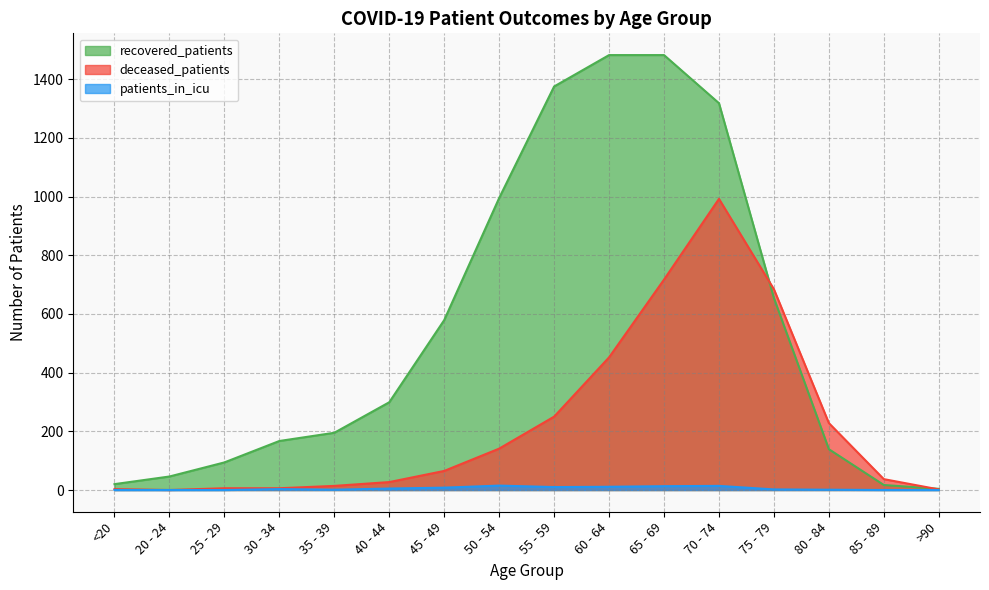

What is the spread (max minus min) of values at 75 - 79?

682